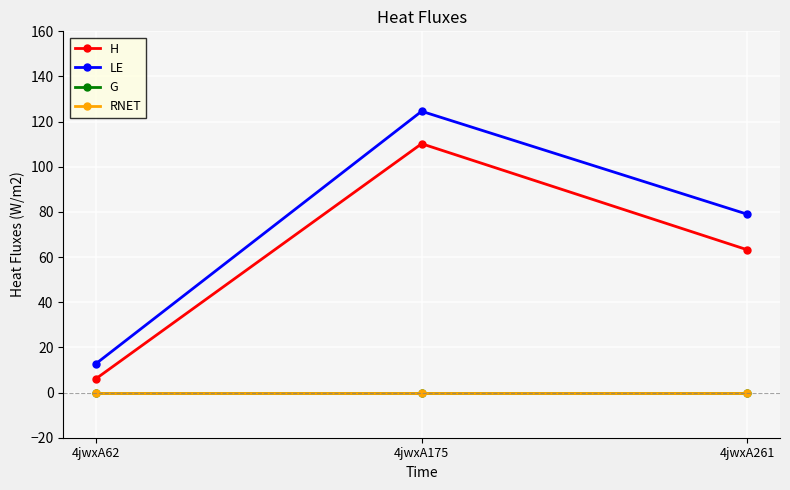

Is this an area chart (filled region under the line)?

No